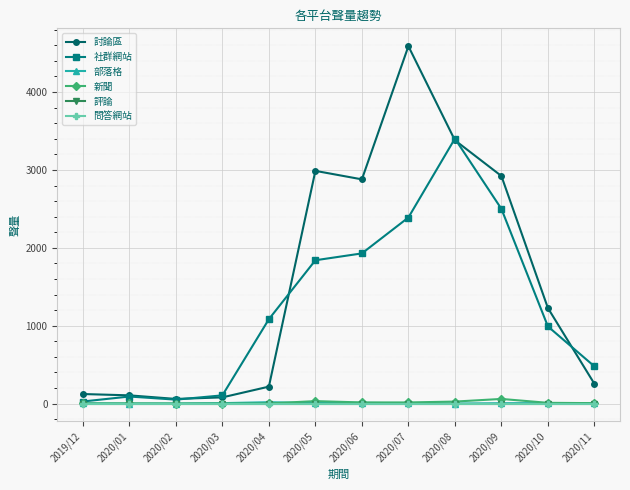

At which category is the sum across all series the highest?

2020/07